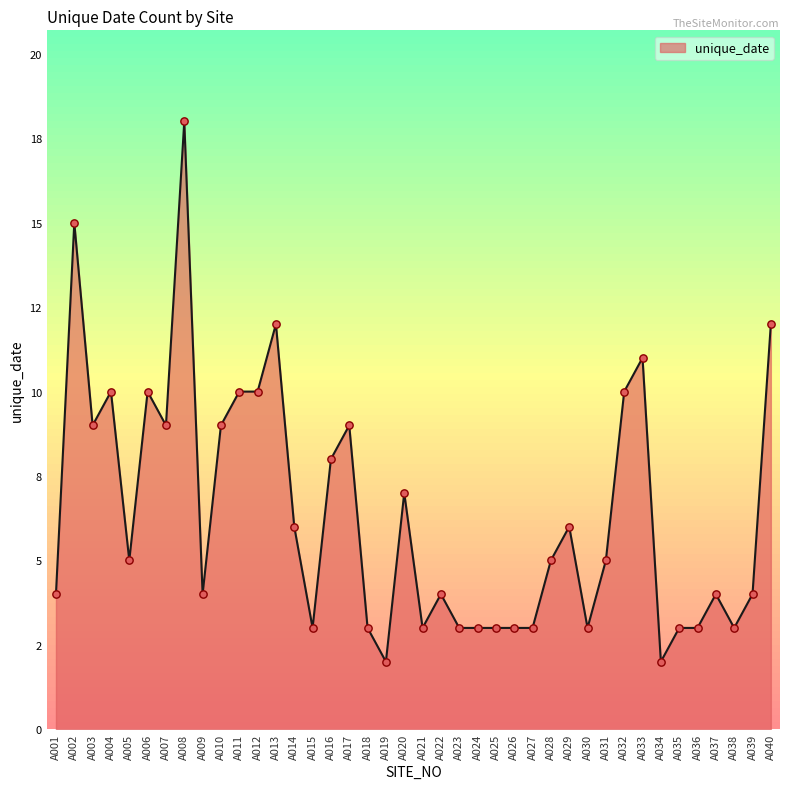

What is the change in value from A002 to A013?

-3